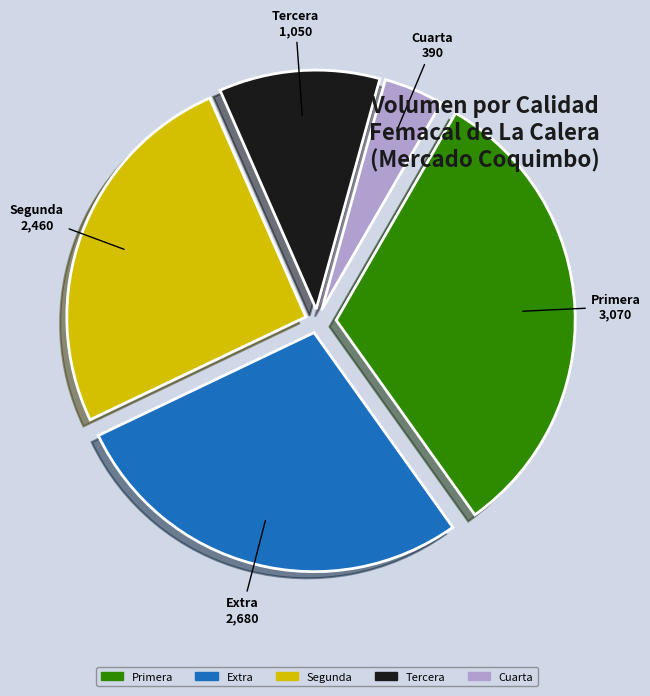

Is there any slice that represents more than half of the pie?

No